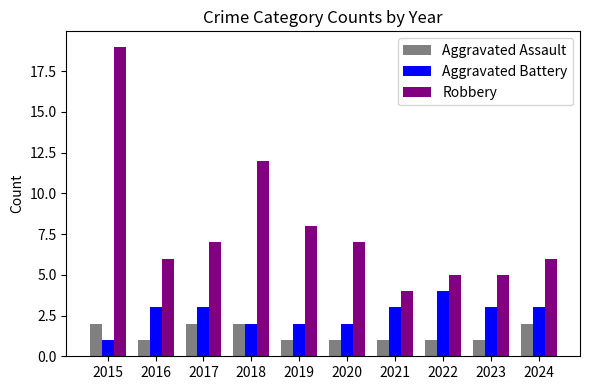

The Aggravated Assault series shows 2 at 2024. True or false?

True